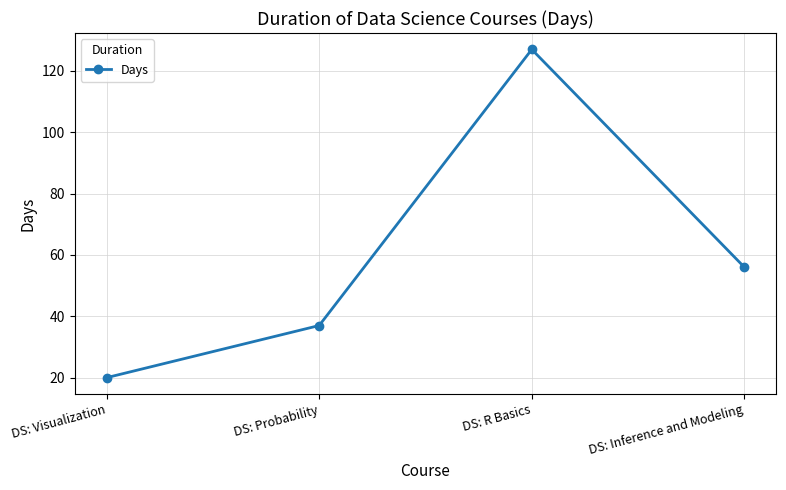

What is the approximate value at DS: Inference and Modeling?

56